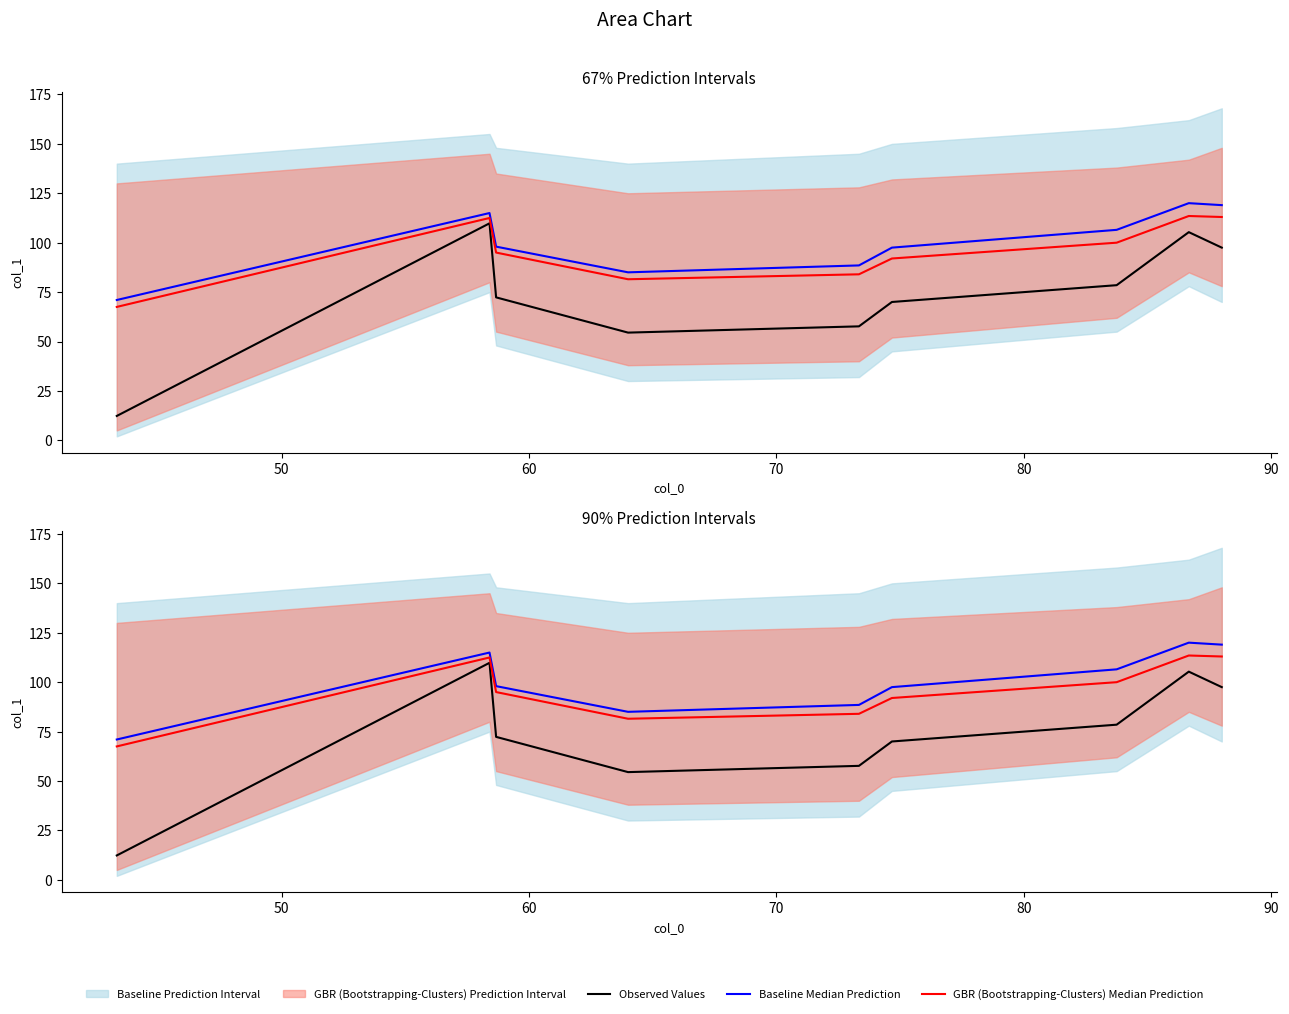

Is the value of Observed Values at 40 greater than the value of GBR (Bootstrapping-Clusters) Median Prediction at 8?

No